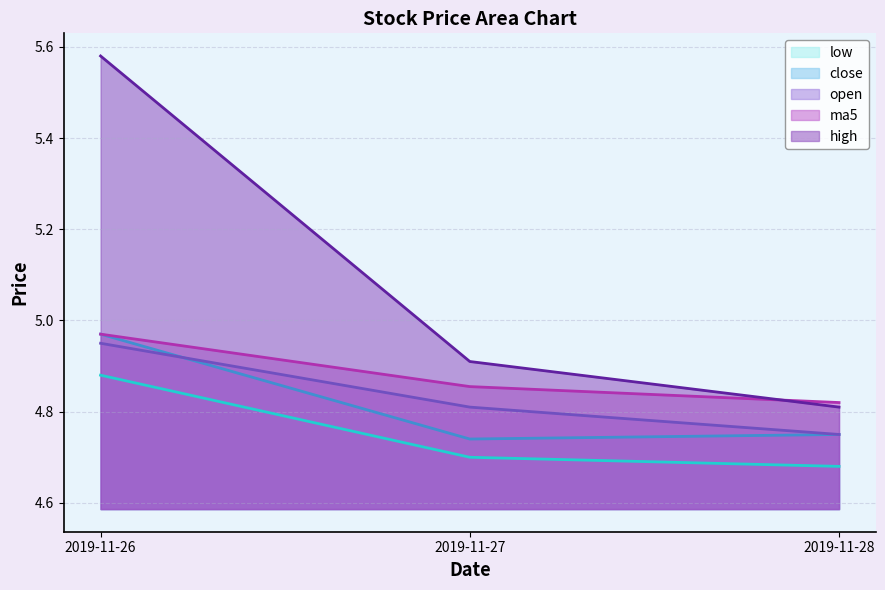

What is the smallest value displayed?

4.7